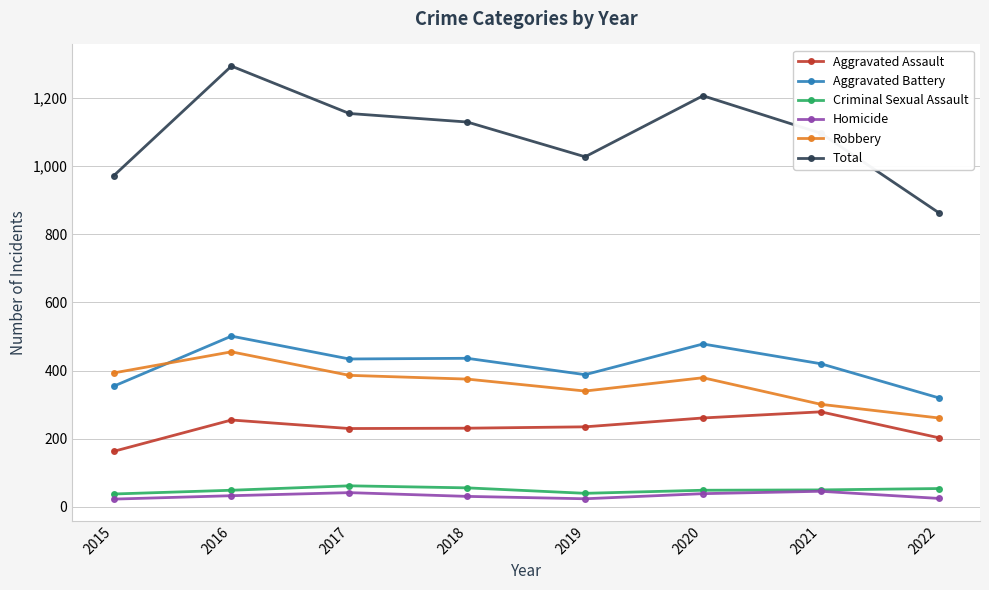

List the series in order of their peak value, lowest first.

Homicide, Criminal Sexual Assault, Aggravated Assault, Robbery, Aggravated Battery, Total